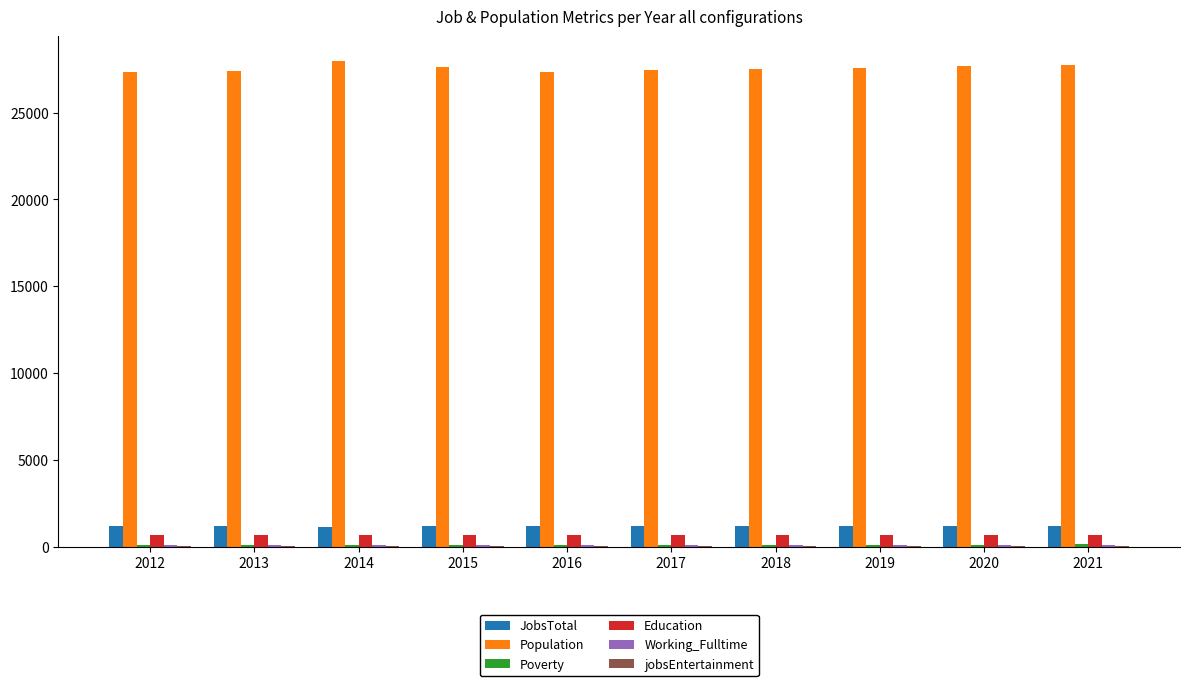

The Education series shows 688 at 2012. True or false?

True